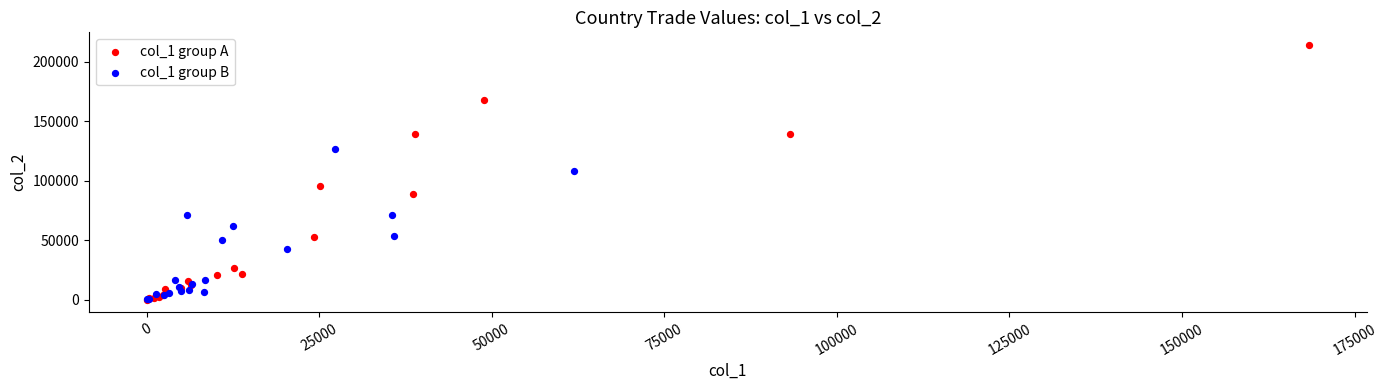

Which series contains the highest Y value?

col_1 group A